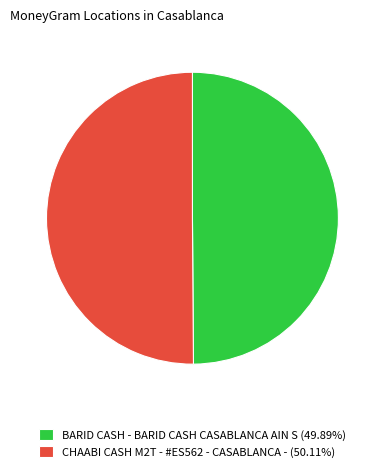

Approximately how many times larger is the value at CHAABI CASH M2T - #ES562 - CASABLANCA - (50.11%) compared to BARID CASH - BARID CASH CASABLANCA AIN S (49.89%)?

1.0